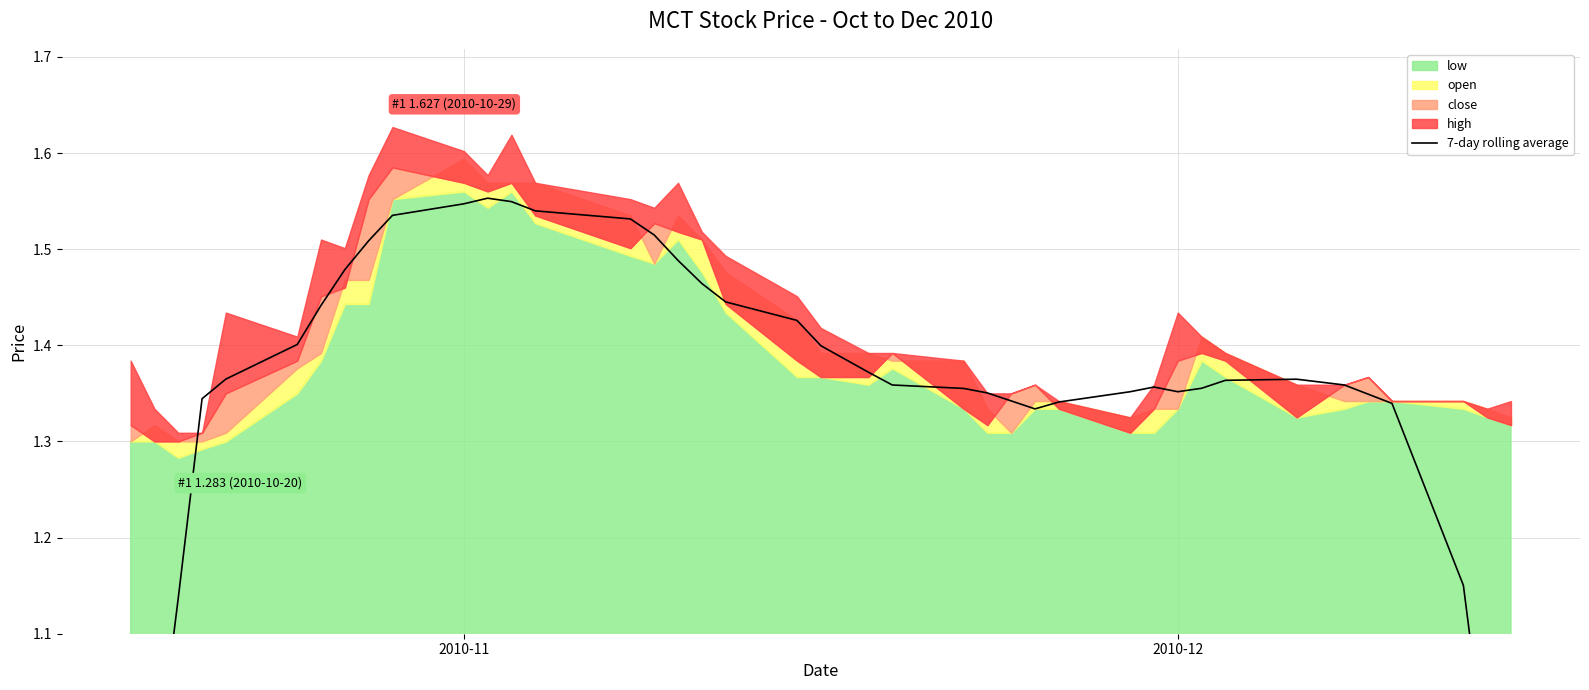

What is the sum of all values?

53.9